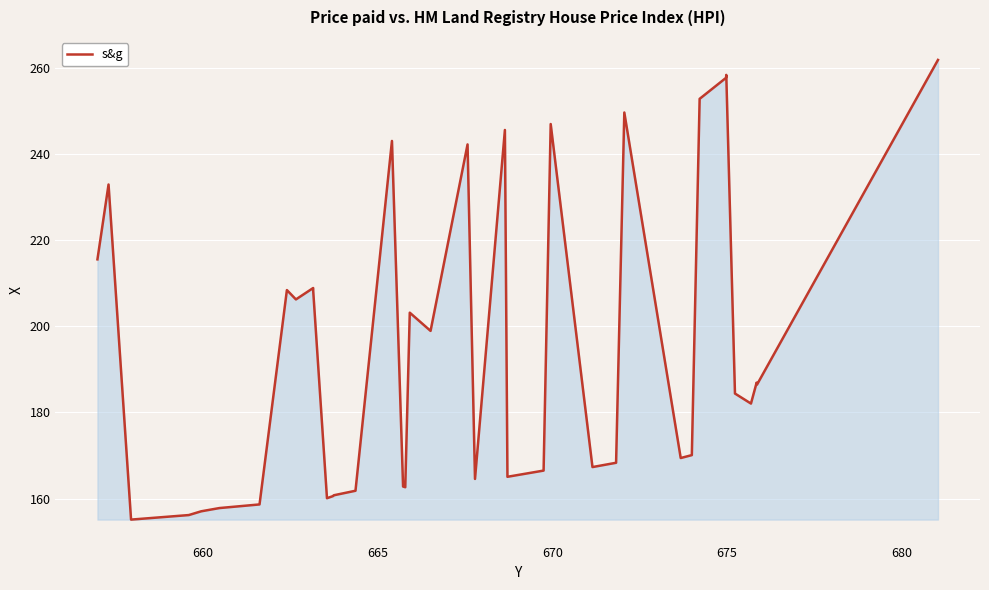

What is the smallest value displayed?

155.1